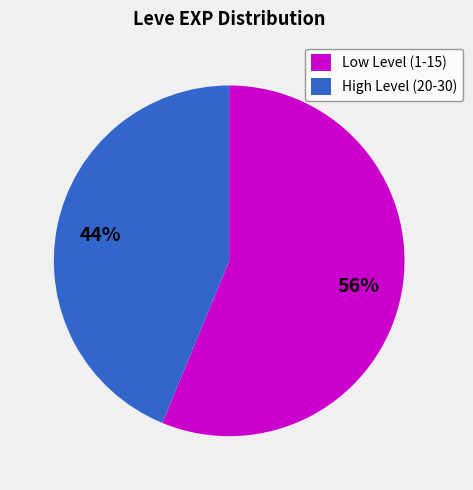

Which slice is the largest?

Low Level (1-15)